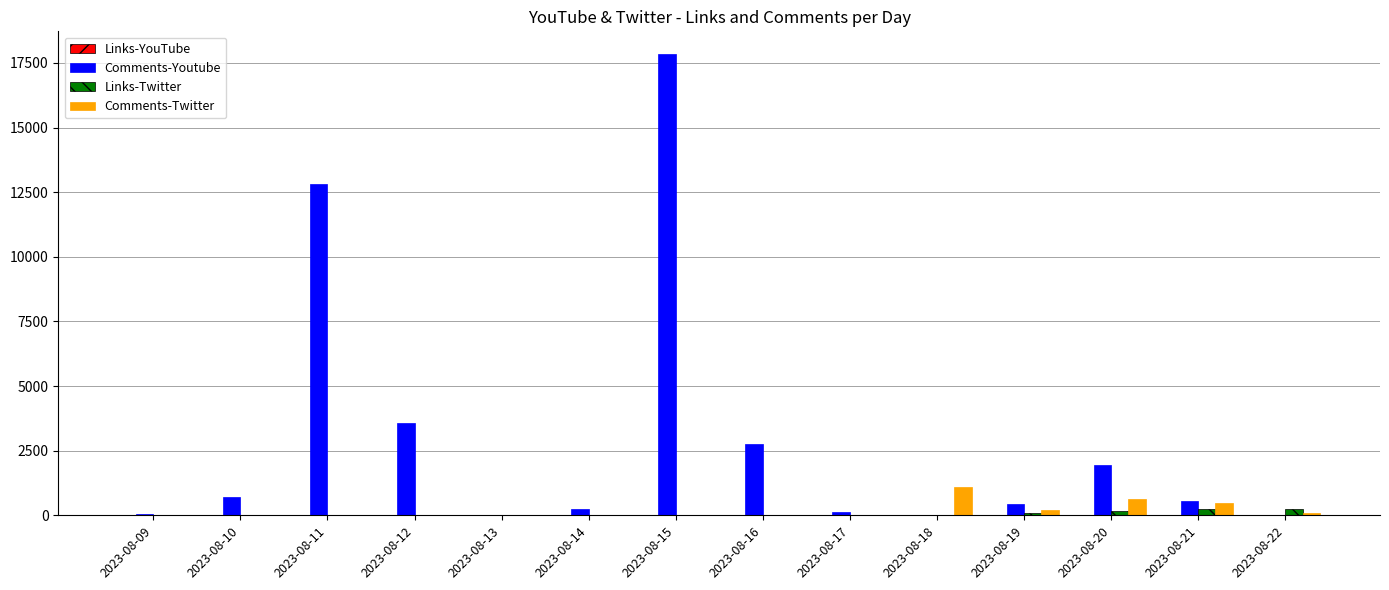

What is the sum of the Comments-Youtube values at 2023-08-11 and 2023-08-12?

16398